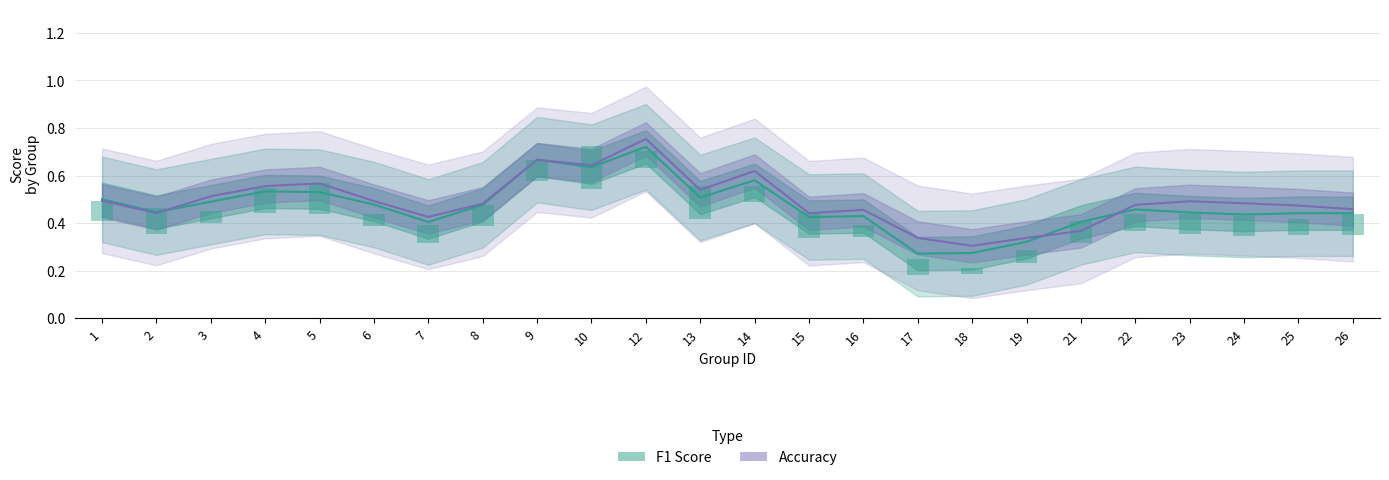

Reading left to right, extract all data points from this chart.

F1 Score: 1=0.5	2=0.4	3=0.5	4=0.5	5=0.5	6=0.5	7=0.4	8=0.5	9=0.7	10=0.6	12=0.7	13=0.5	14=0.6	15=0.4	16=0.4	17=0.3	18=0.3	19=0.3	21=0.4	22=0.5	23=0.4	24=0.4	25=0.4	26=0.4
Accuracy: 1=0.5	2=0.4	3=0.5	4=0.6	5=0.6	6=0.5	7=0.4	8=0.5	9=0.7	10=0.6	12=0.8	13=0.5	14=0.6	15=0.4	16=0.5	17=0.3	18=0.3	19=0.3	21=0.4	22=0.5	23=0.5	24=0.5	25=0.5	26=0.5